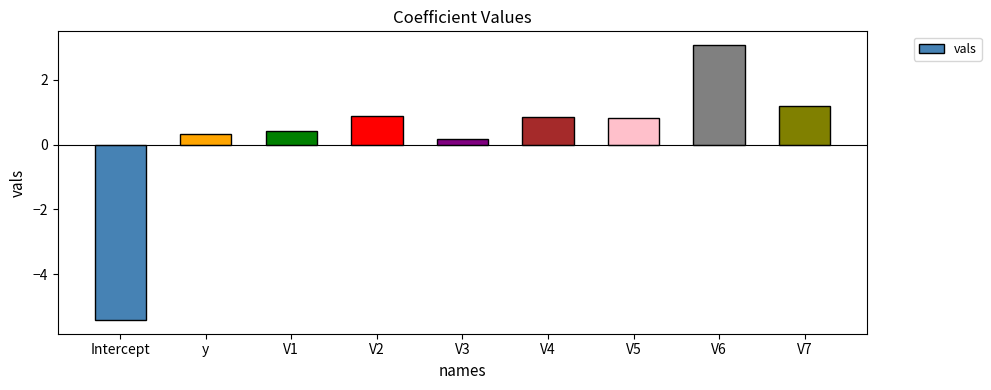

How many values exceed 0?

8